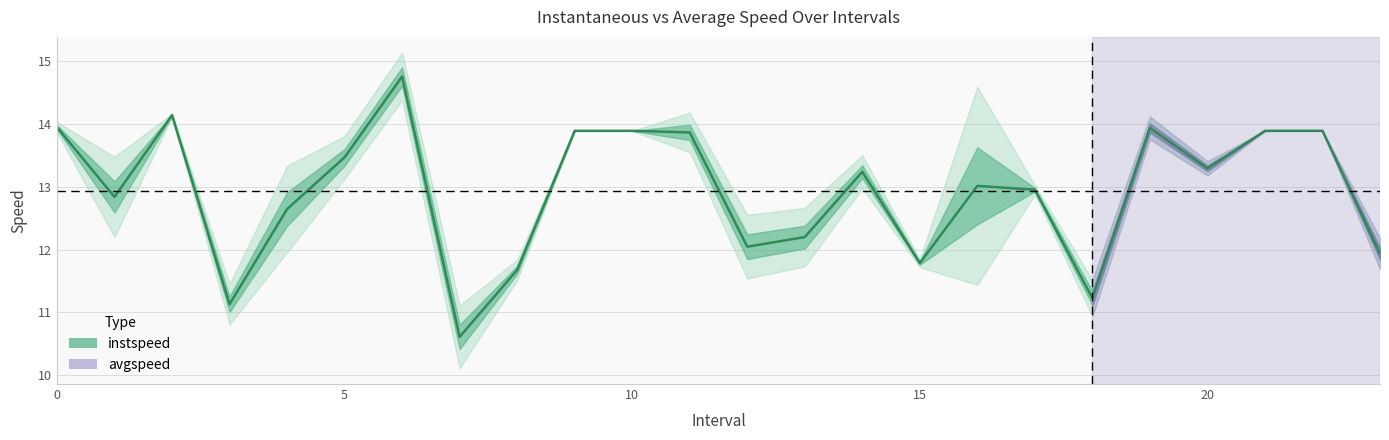

Is it true that the value at 11.0 is 24.9?

False